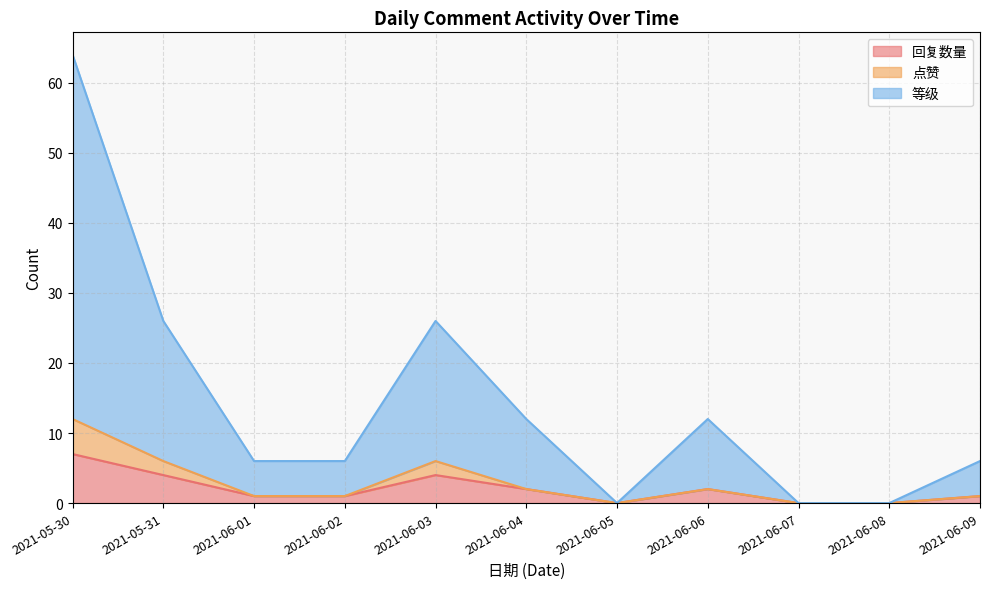

At which category does the chart reach its minimum across all series?

2021-06-05